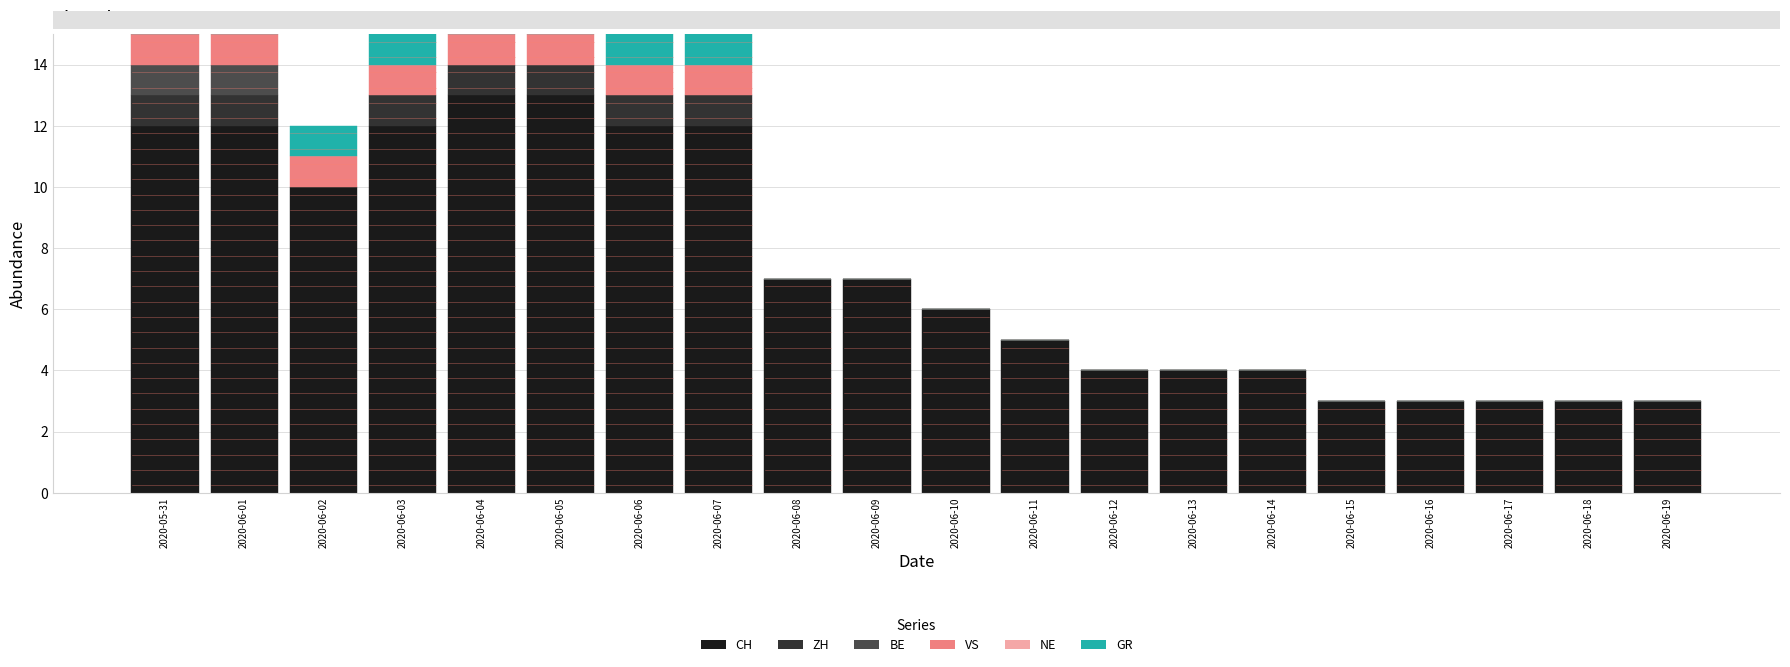

How many BE values are between 0 and 1?

20